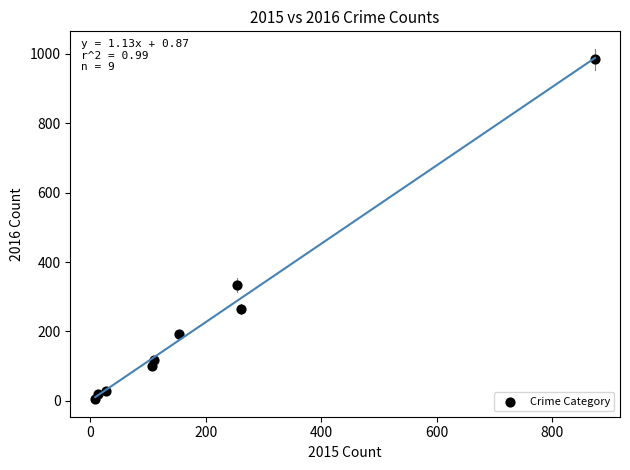

What Y value in the scatter plot is closest to 495?

333